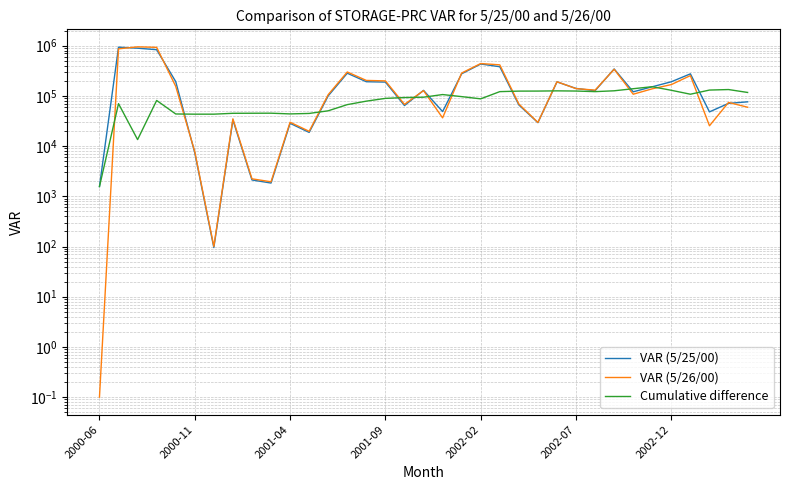

Which series has the widest spread of values?

VAR (5/26/00)